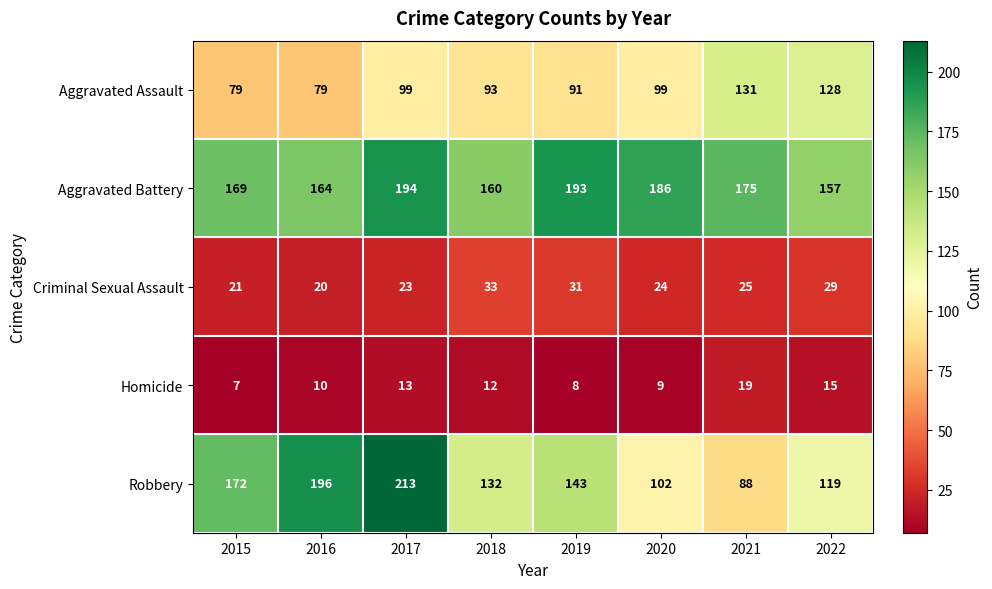

At 2016, list the series in order from smallest to largest.

Homicide, Criminal Sexual Assault, Aggravated Assault, Aggravated Battery, Robbery